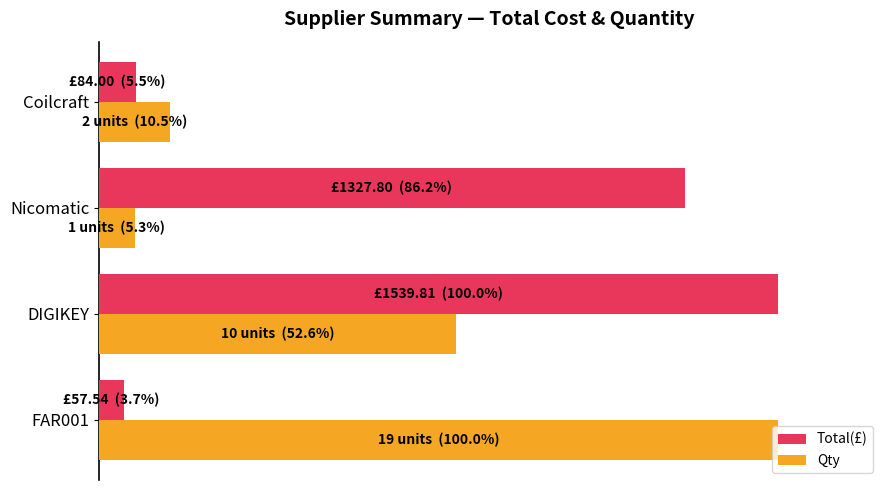

What is the sum of all Total(£) values?

195.4